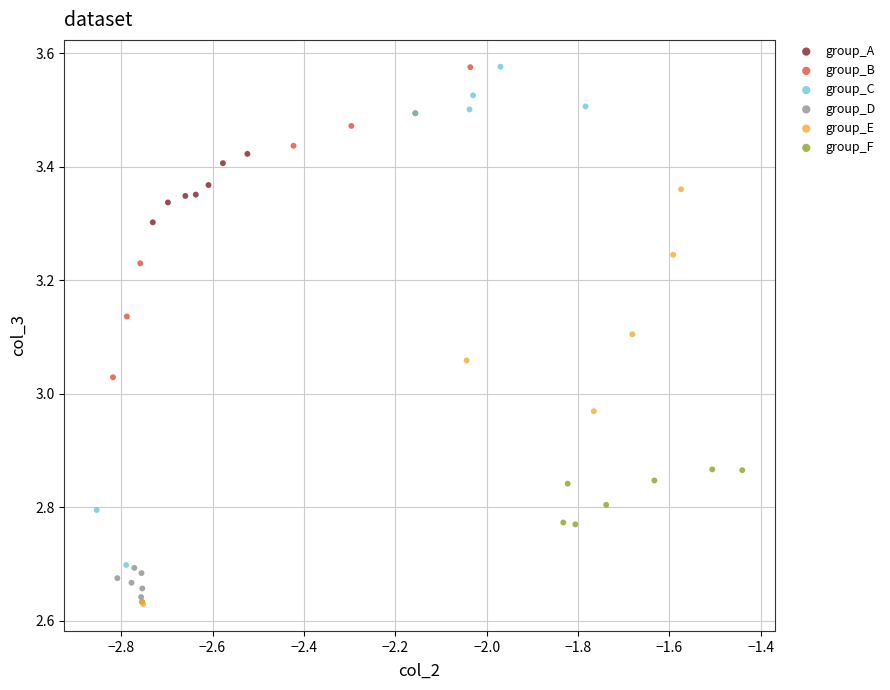

Which series has the largest Y range (max minus min)?

group_C